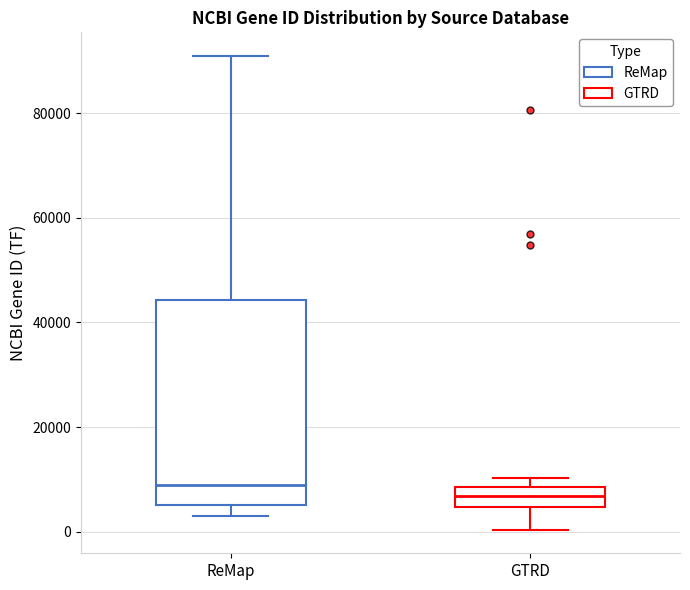

Reading left to right, read every box against the y-axis: the position of its median line, the range the box covers, and the ends of its whiskers. The values are not printed on the chart, so give them approximately, as read against the axis.

ReMap: median 8000, box 6000 to 44000, whiskers 4000 to 90000
GTRD: median 6000, box 4000 to 8000, whiskers 0 to 10000